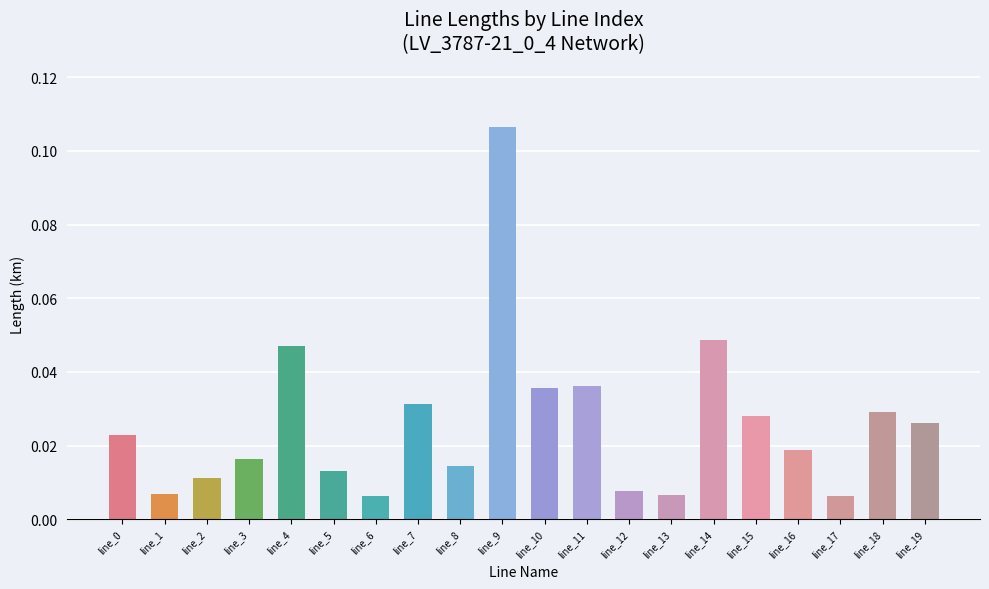

How many distinct data groups are displayed?

1